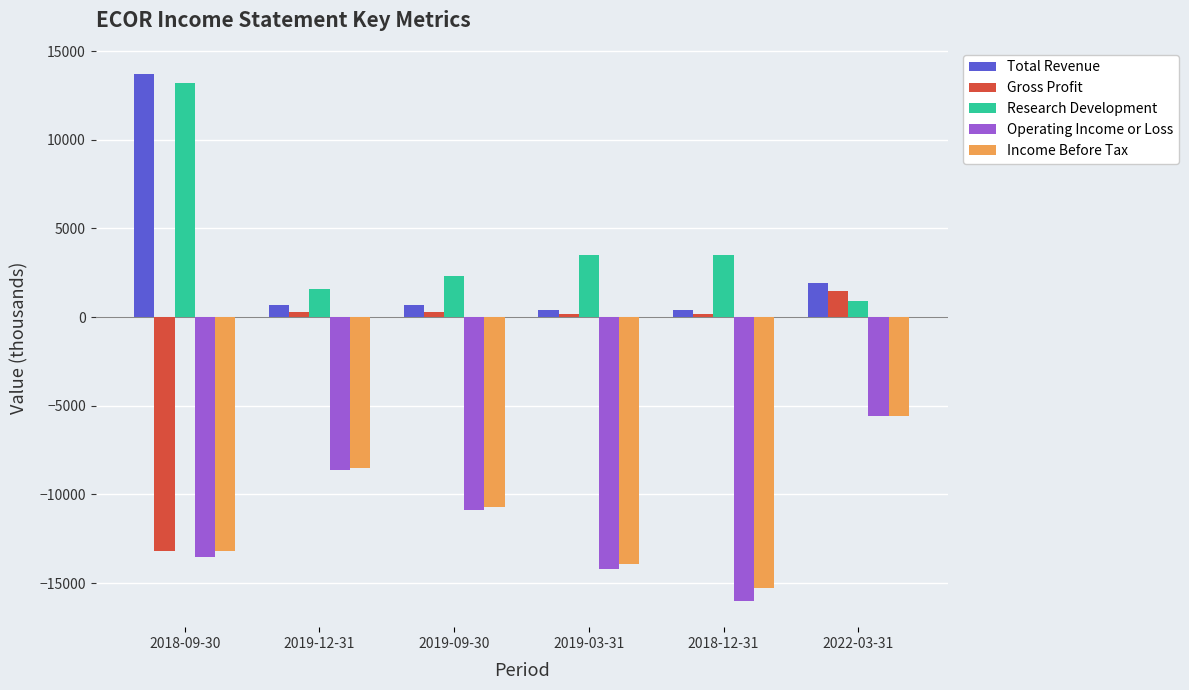

At which category is the sum across all series the highest?

2022-03-31